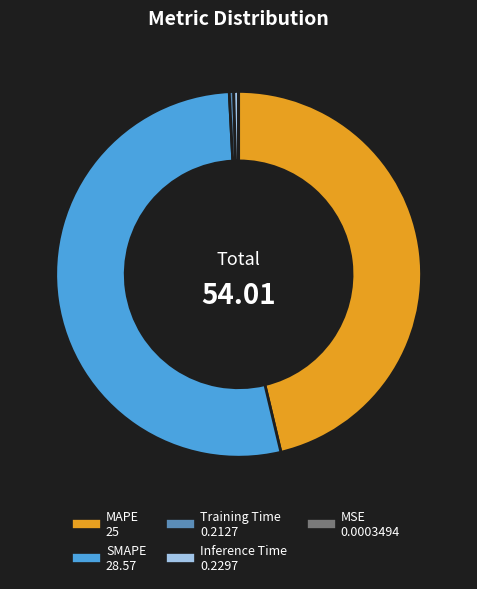

Which has a higher value, SMAPE or MAPE?

SMAPE